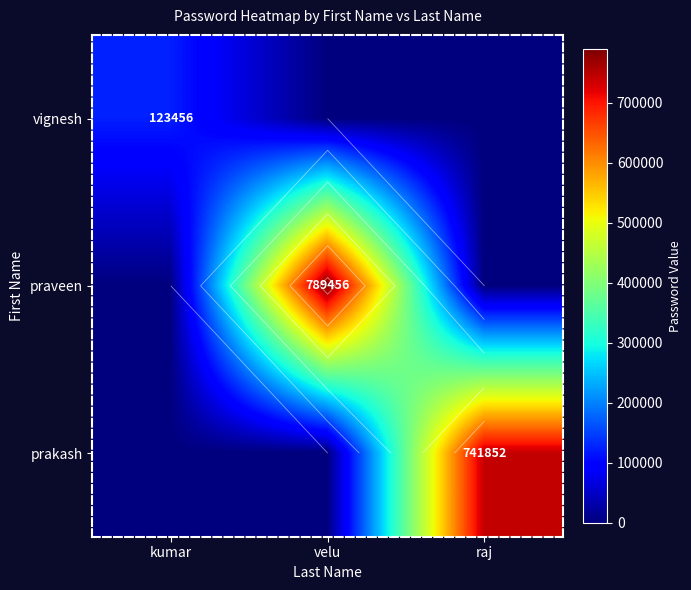

Count the praveen values in the range 0 to 789456.

3